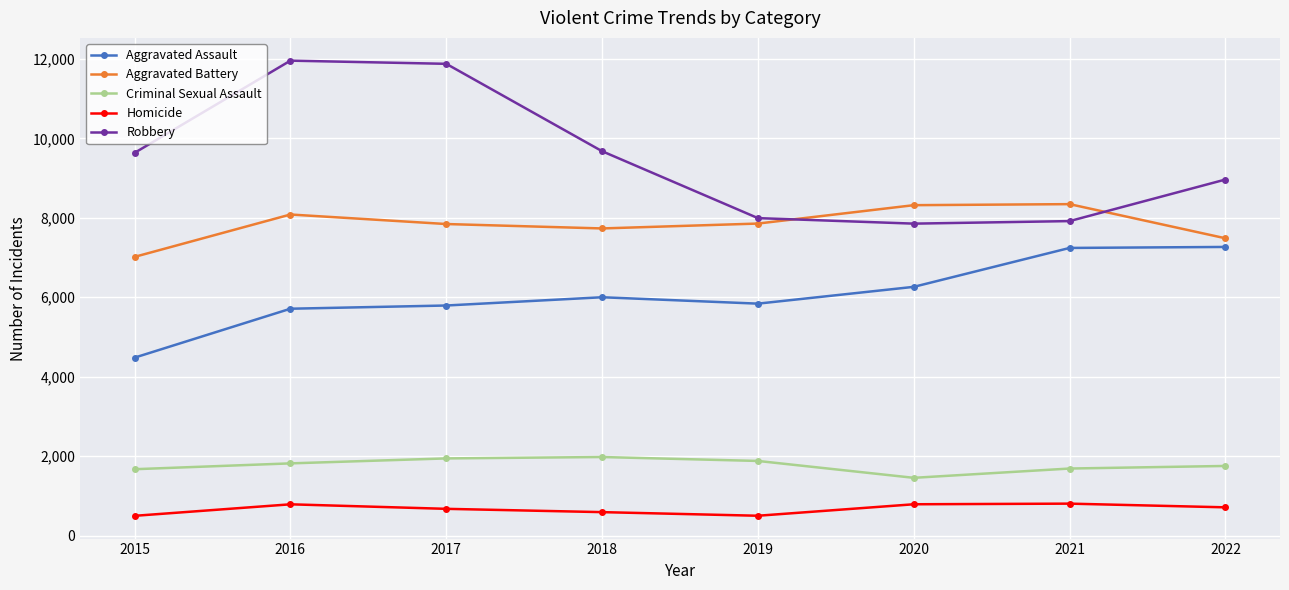

What is the value of the Aggravated Assault point at the 8th from the left?

7268